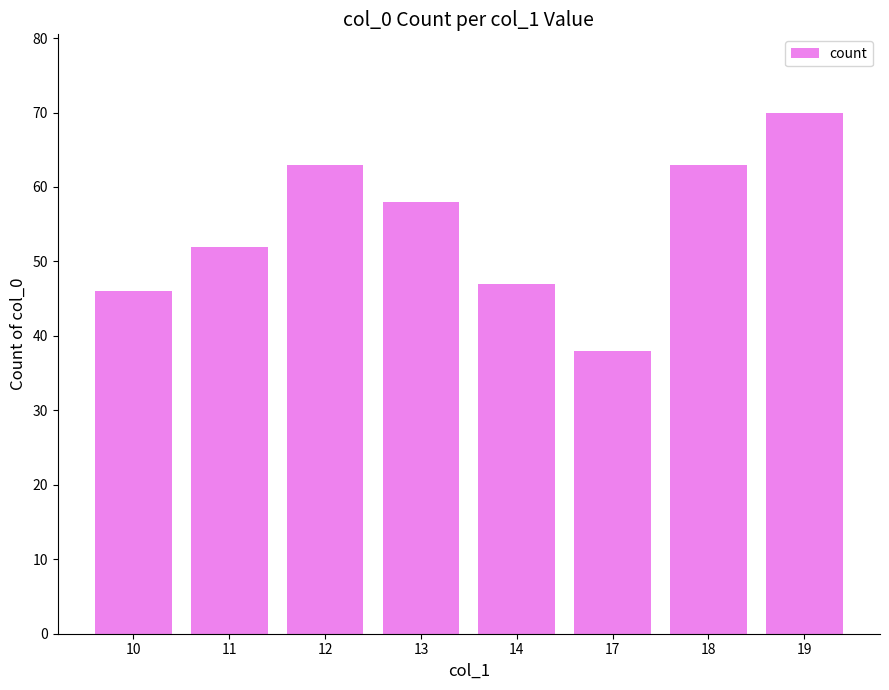

Does the chart contain any negative values?

No